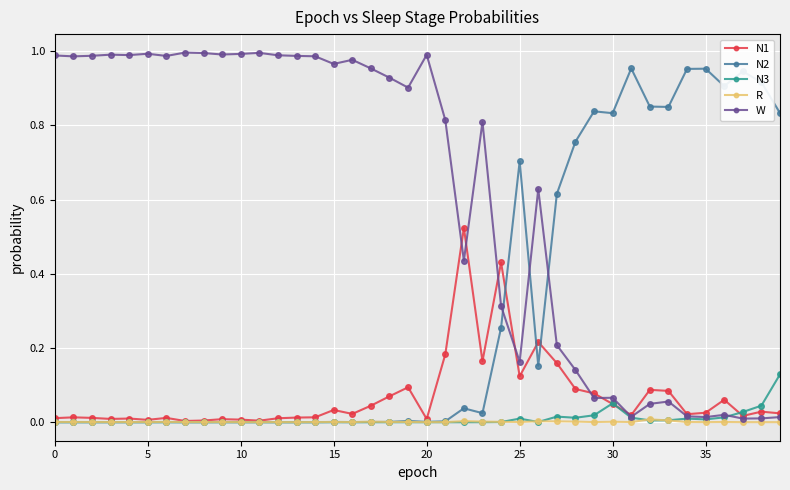

Which series has the largest total across all categories?

W